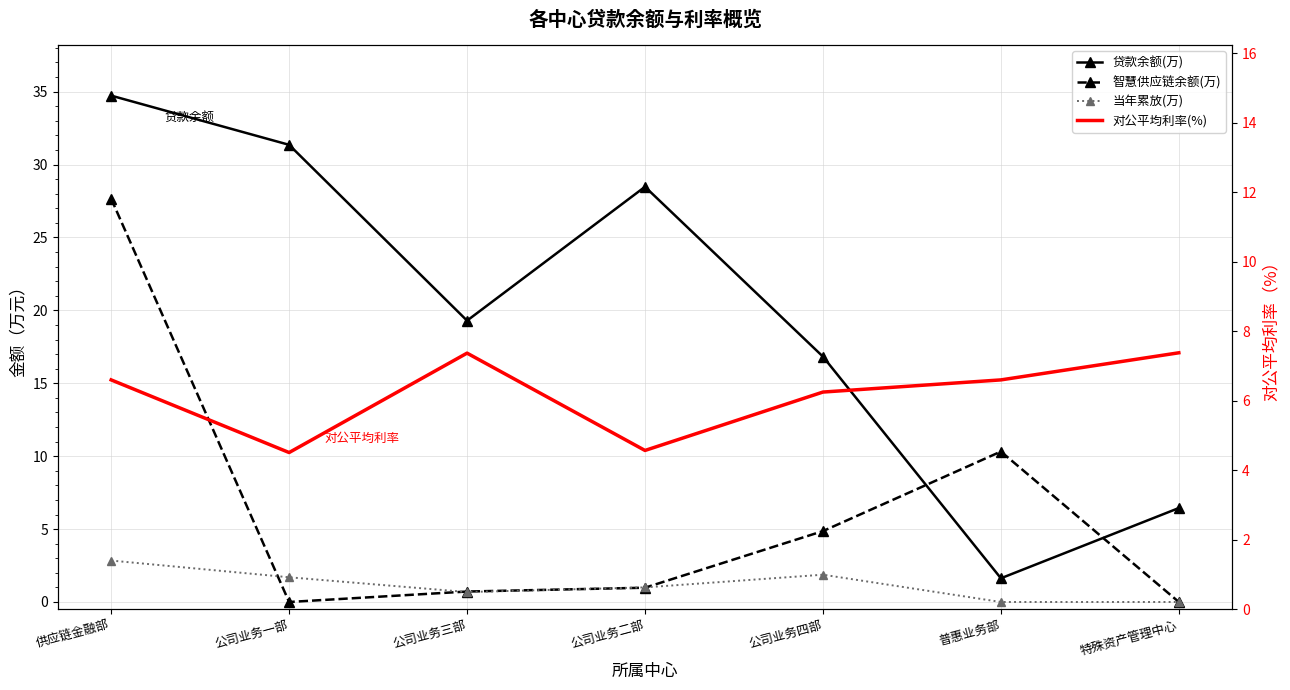

Reading left to right, what are all the values shown in this chart?

贷款余额(万): 34.7	31.4	19.3	28.5	16.8	1.6	6.4
智慧供应链余额(万): 27.7	0.0	0.7	1.0	4.9	10.3	0.0
当年累放(万): 2.8	1.7	0.7	1.0	1.9	0.0	0.0
对公平均利率(%): 6.6	4.5	7.4	4.6	6.2	6.6	7.4